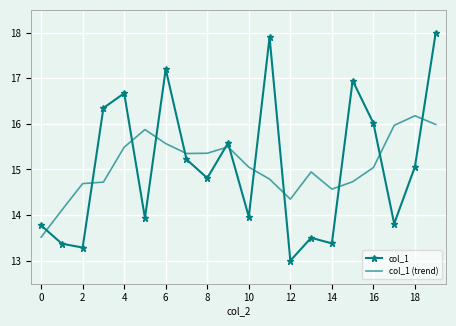

What is the difference between the maximum and second lowest values in the col_1 (trend) series?

2.1